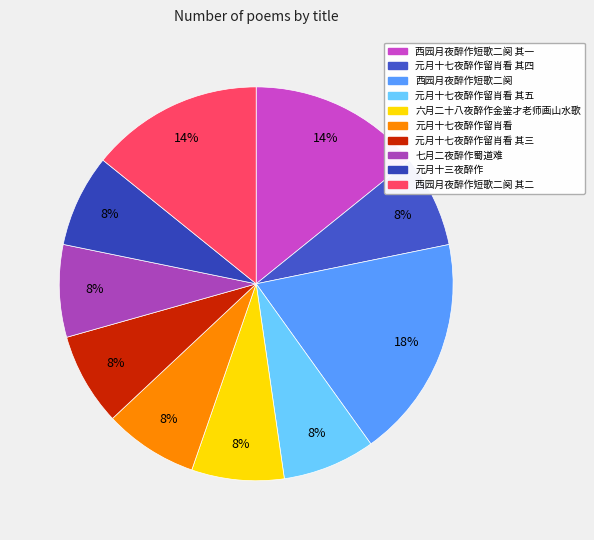

Count the number of slices in the pie.

10